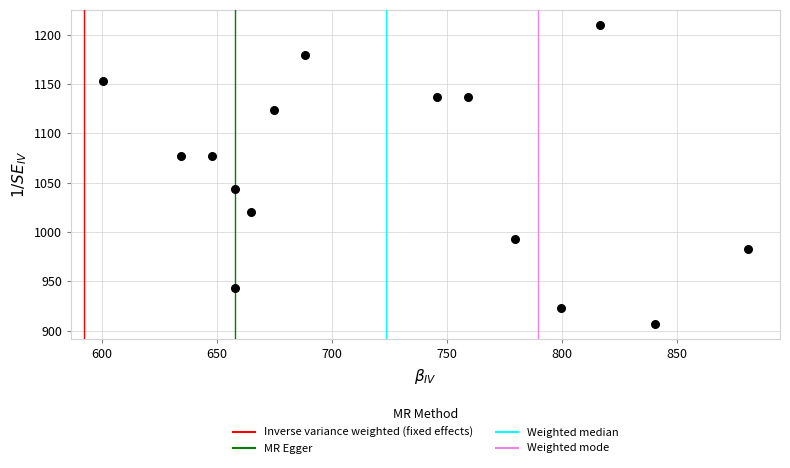

What Y value in the scatter plot is closest to 1058?

1043.3